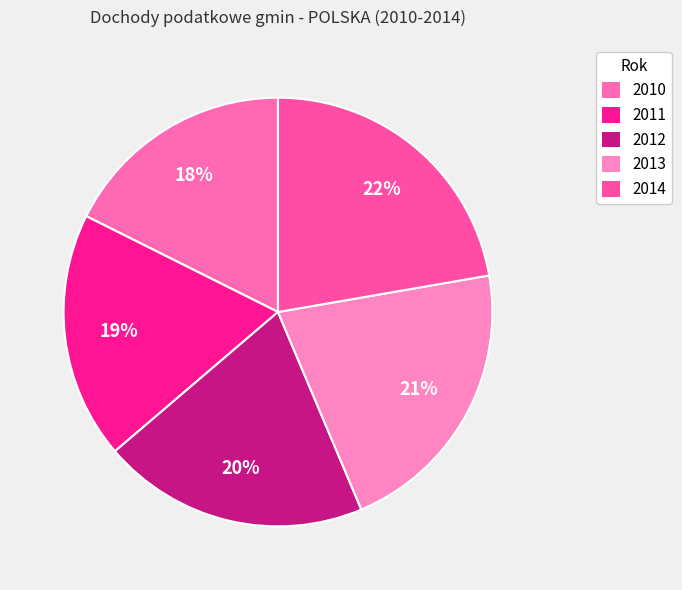

To the nearest percent, what is the average slice percentage?

20%